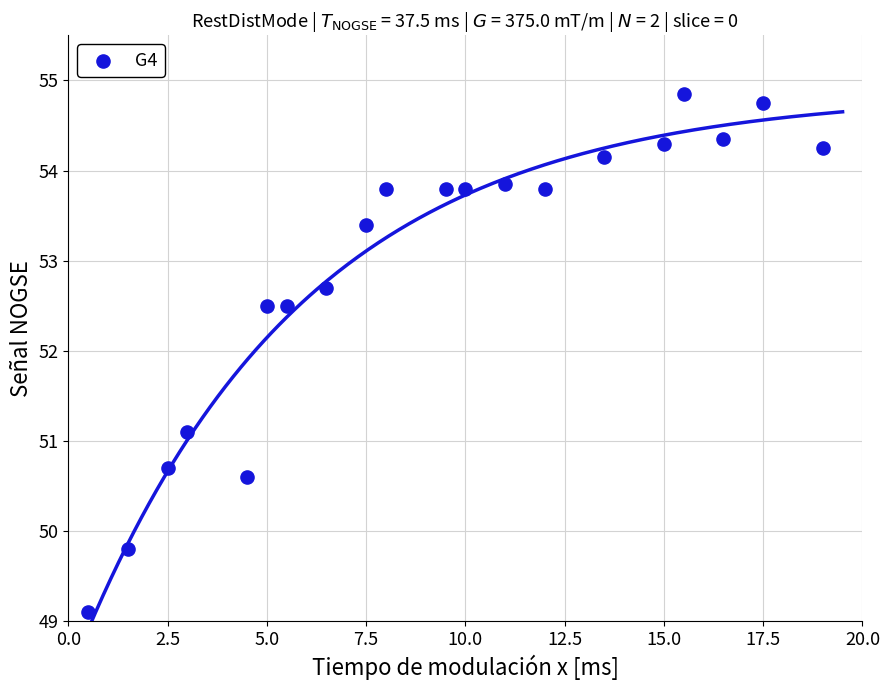

What is the range of X values (max minus min)?

18.5